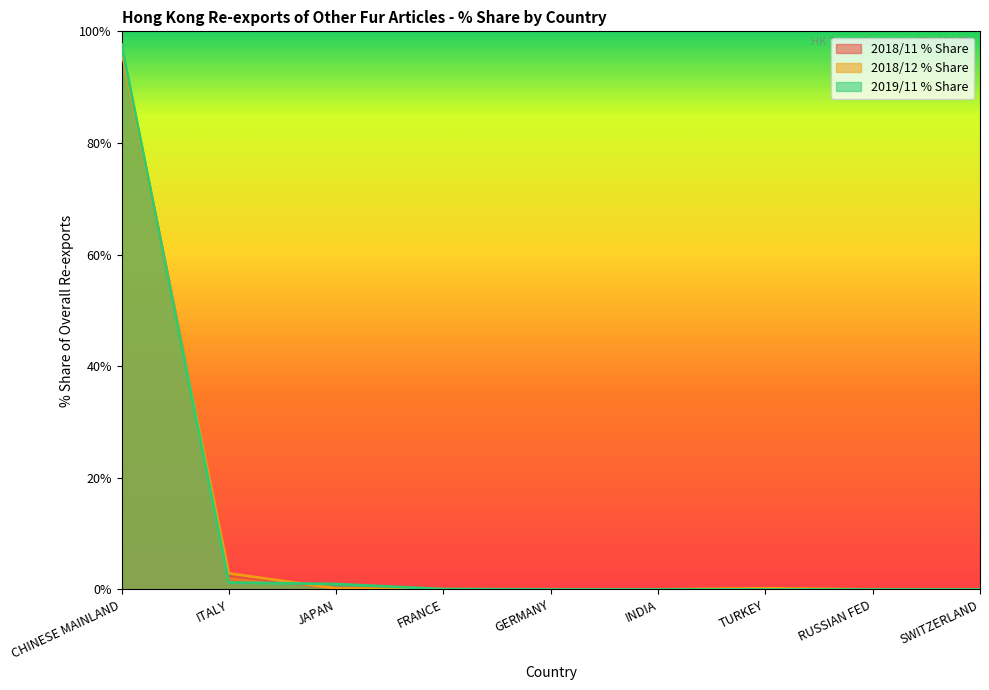

What is the difference between the maximum and minimum values in the 2019/11 % Share series?

97.7